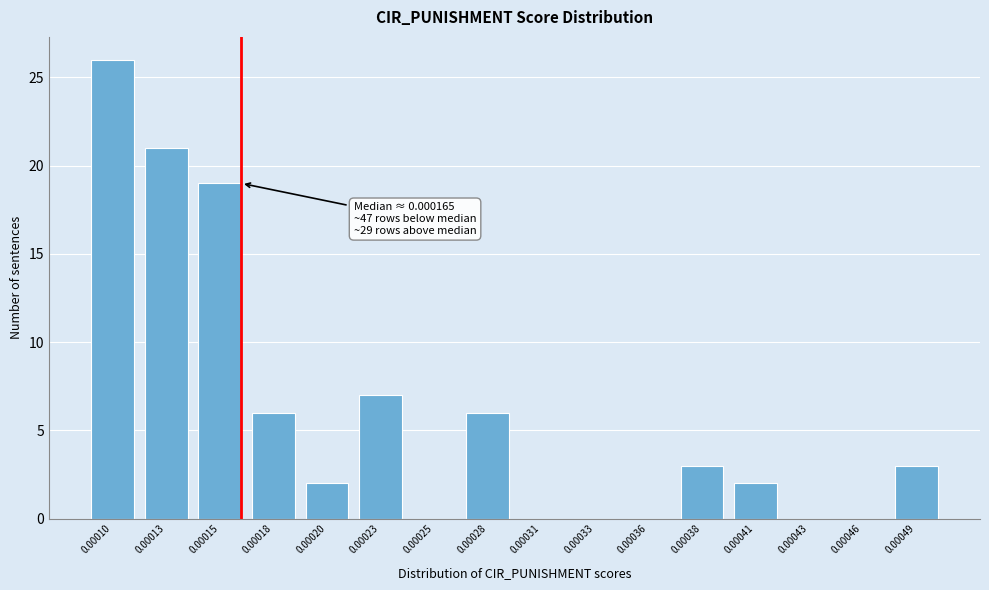

Reading left to right, extract all data points from this chart.

0.00010=26	0.00013=21	0.00015=19	0.00018=6	0.00020=2	0.00023=7	0.00025=0	0.00028=6	0.00031=0	0.00033=0	0.00036=0	0.00038=3	0.00041=2	0.00043=0	0.00046=0	0.00049=3